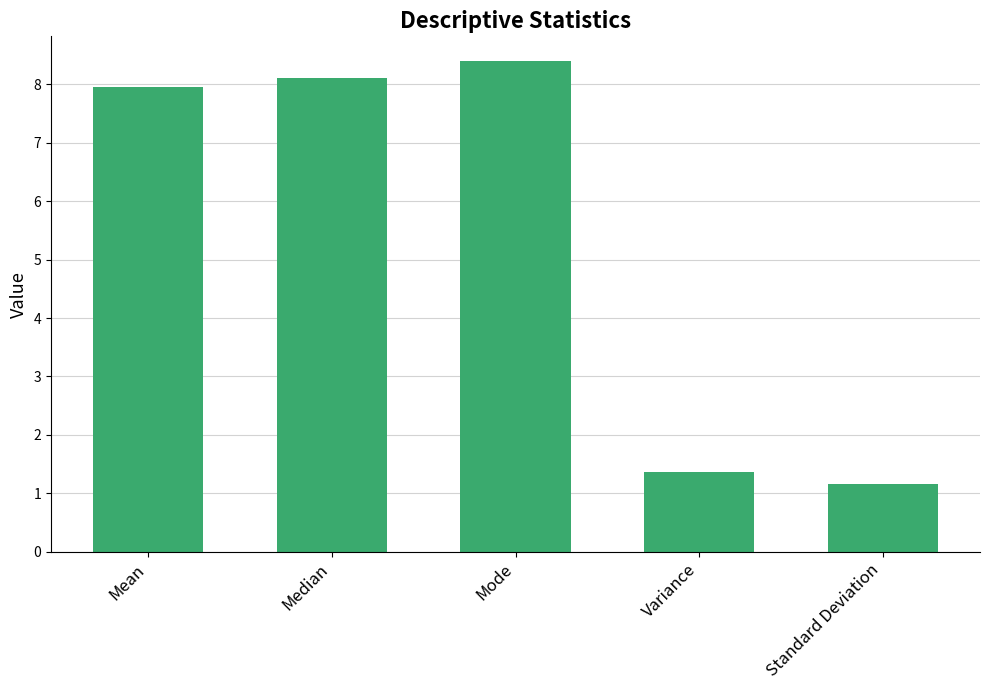

How many series are shown in this chart?

1